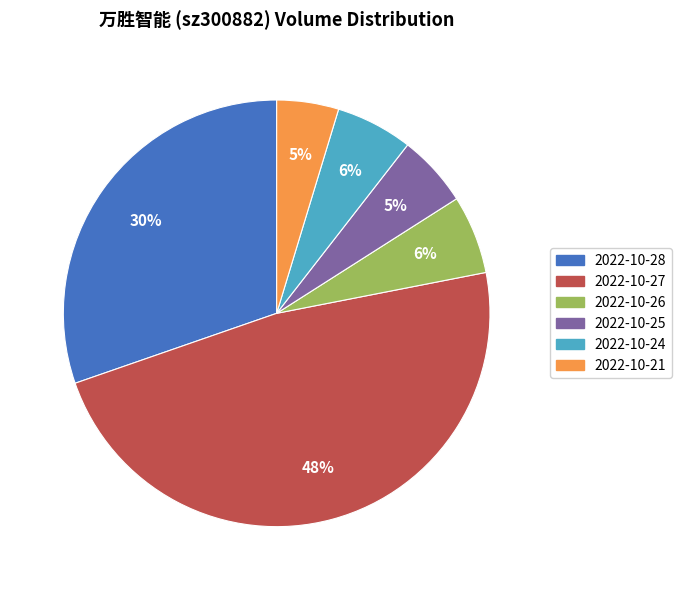

Which has a higher value, 2022-10-27 or 2022-10-24?

2022-10-27